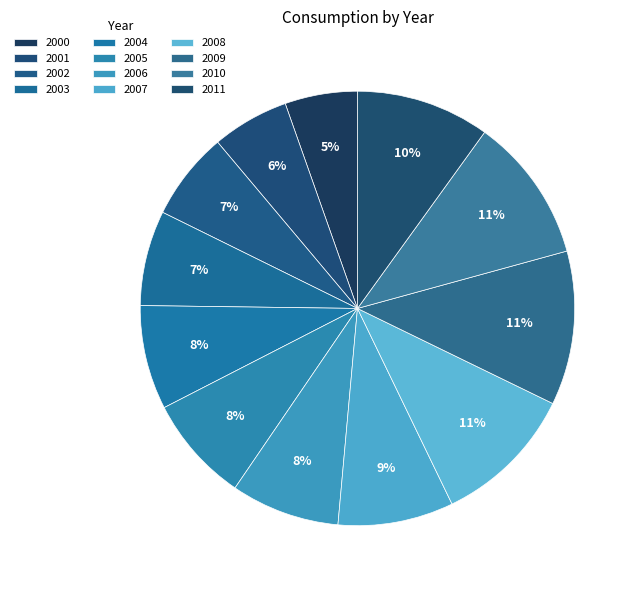

To the nearest percent, what is the difference between the 2009 and 2004 slice percentages?

3%